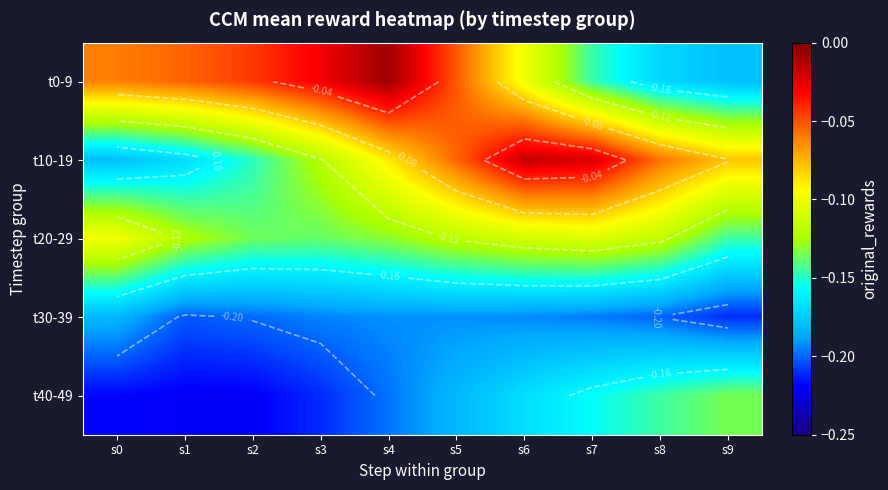

The t20-29 series shows -0.2 at s4. True or false?

False